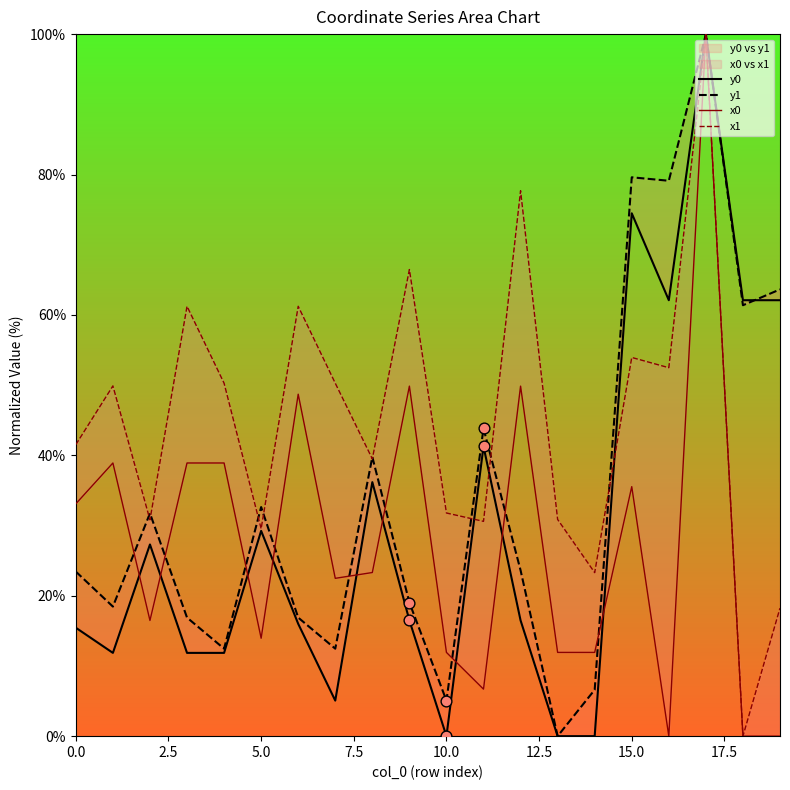

Which series has the largest total across all categories?

x1